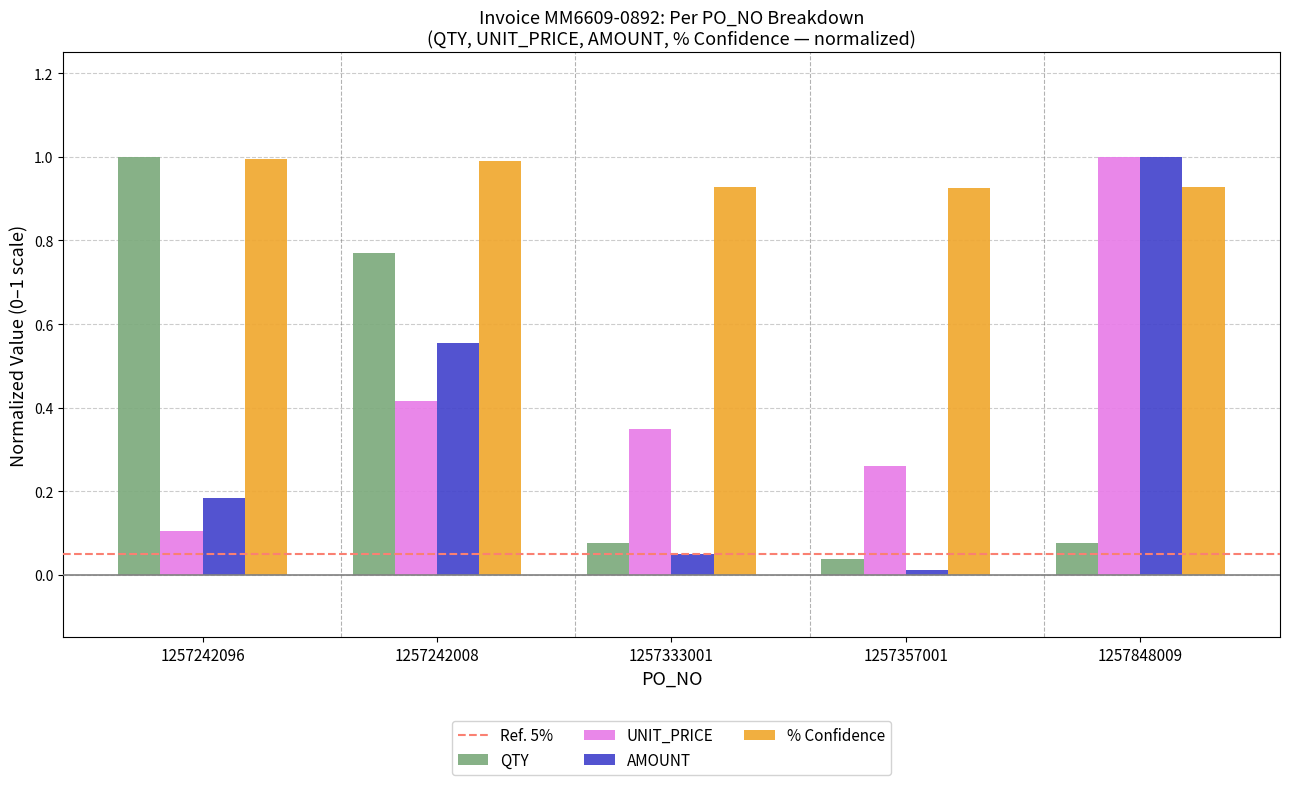

What is the difference between the second highest and second lowest values in the AMOUNT series?

0.5